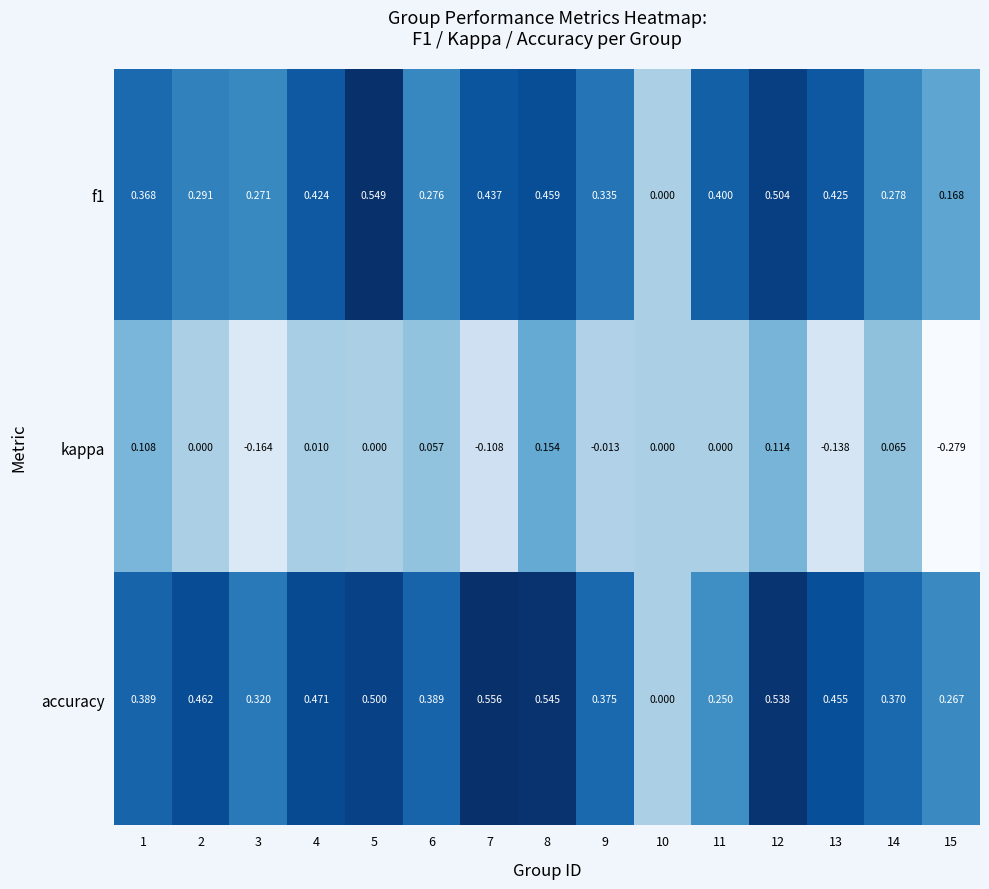

Which series has the largest range (max minus min)?

accuracy